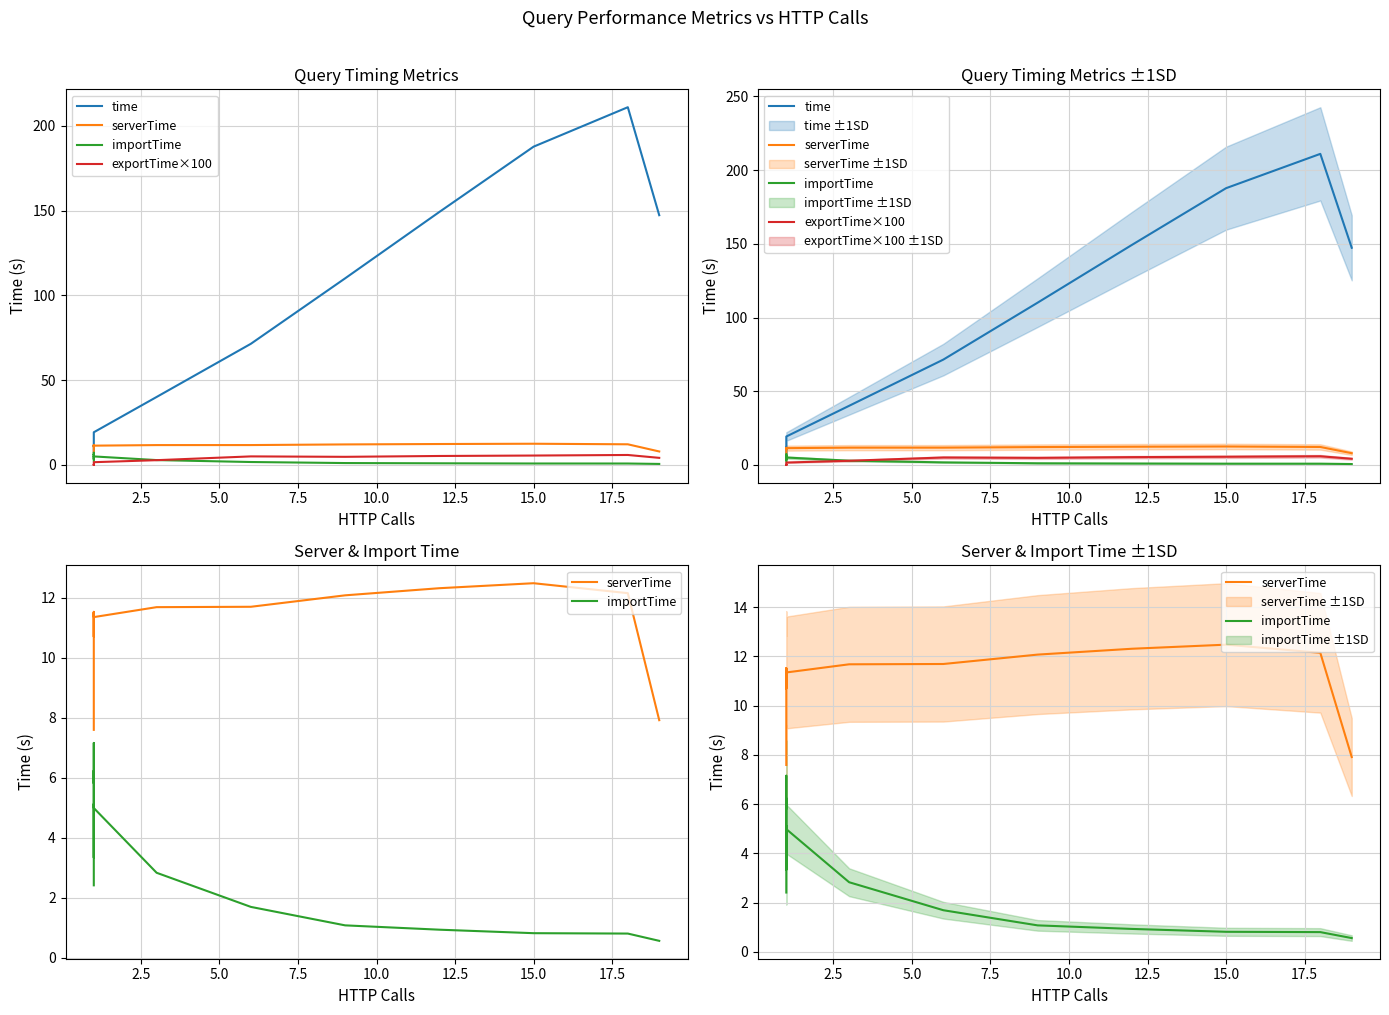

What is the label of the 13th point from the right?

17.5